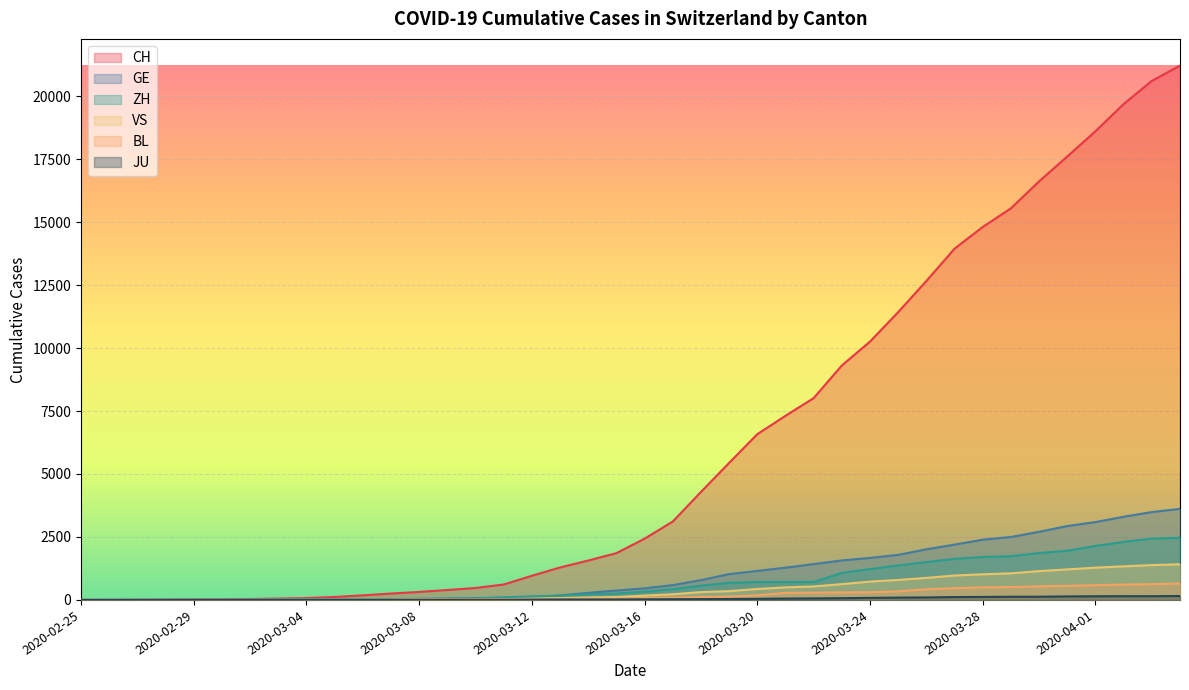

What is the value of the GE point at the 31st from the left?

2011